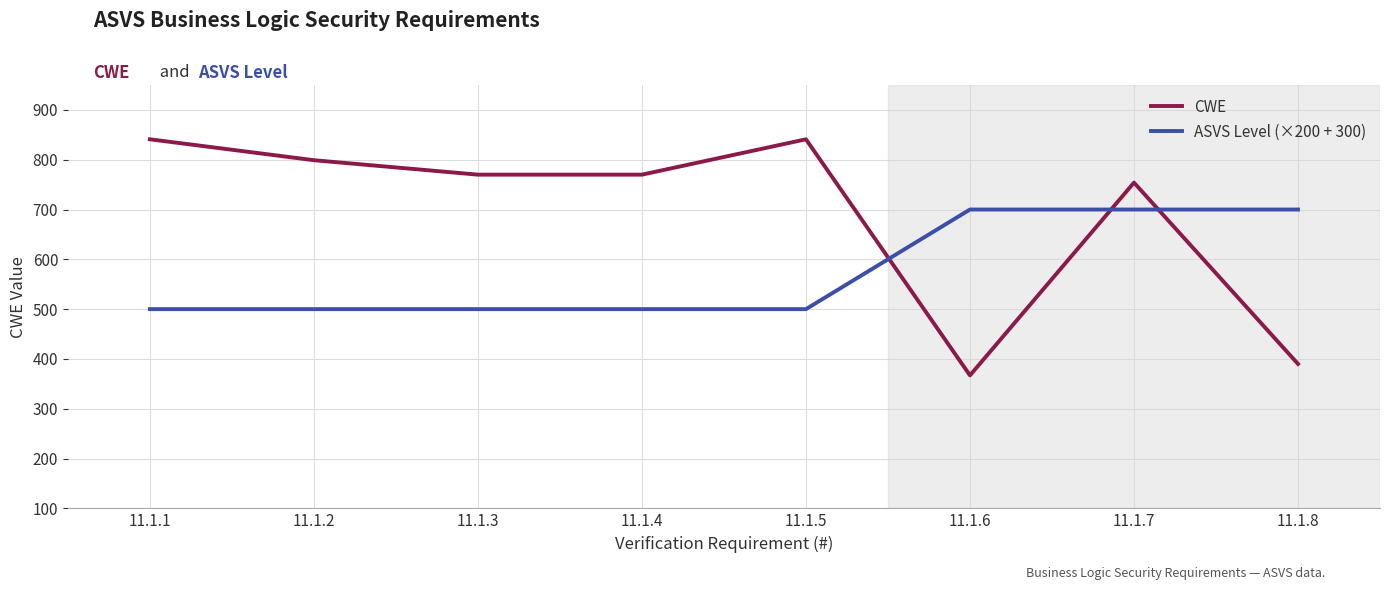

Is this an area chart (filled region under the line)?

No